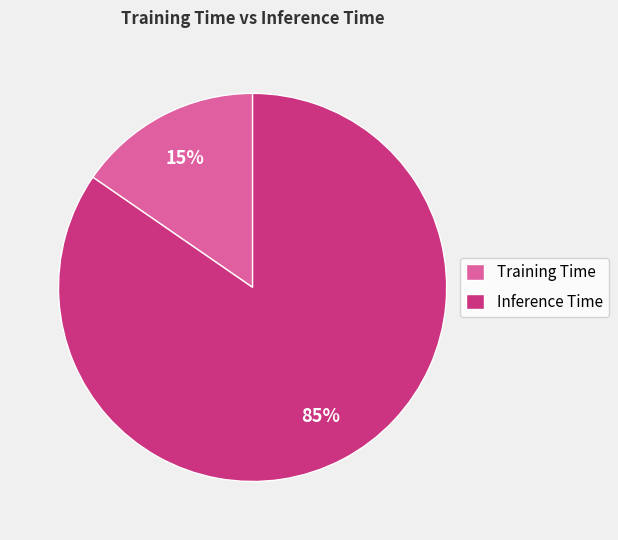

What is the smallest slice in the pie chart?

Training Time